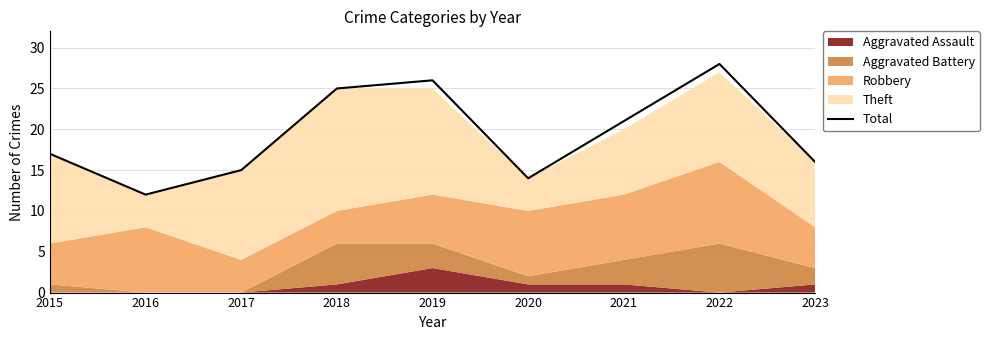

Reading left to right, transcribe all the data shown in this chart.

17	12	15	25	26	14	21	28	16